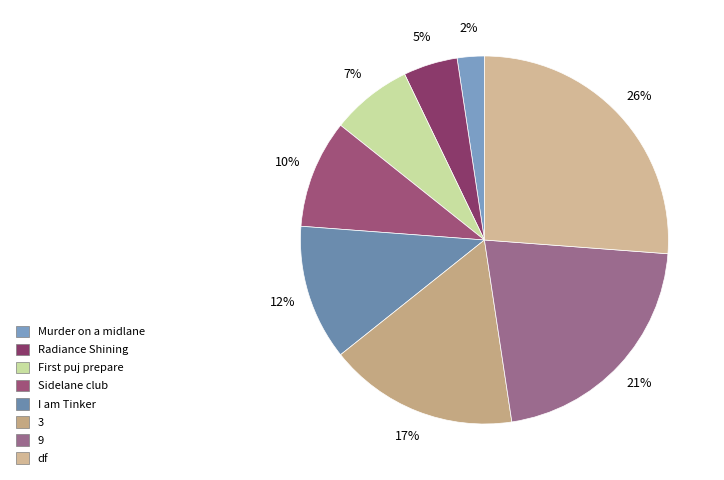

How many slices are in this pie chart?

8